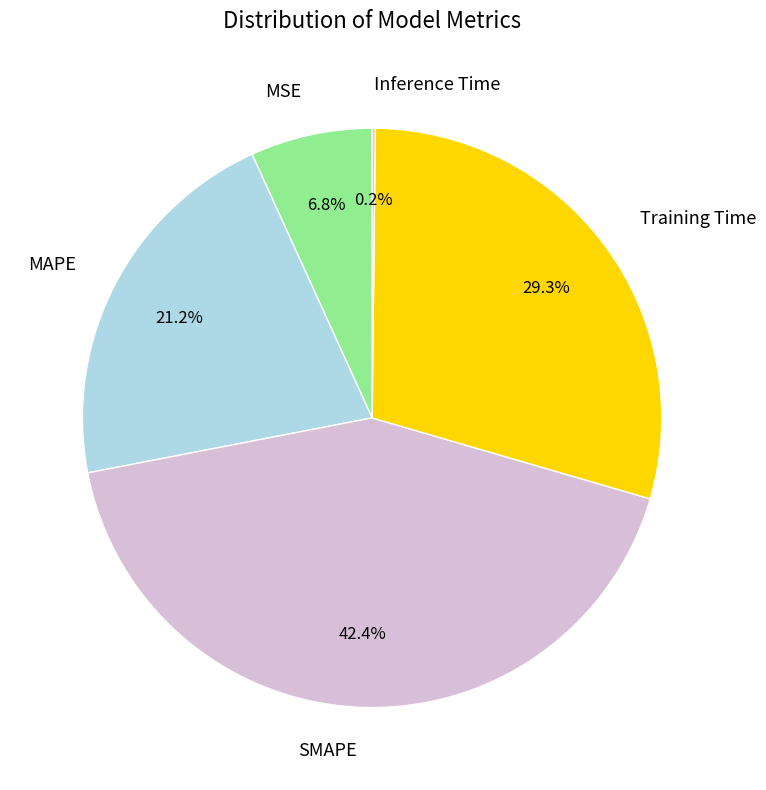

Does MAPE account for over 50% of the chart?

No